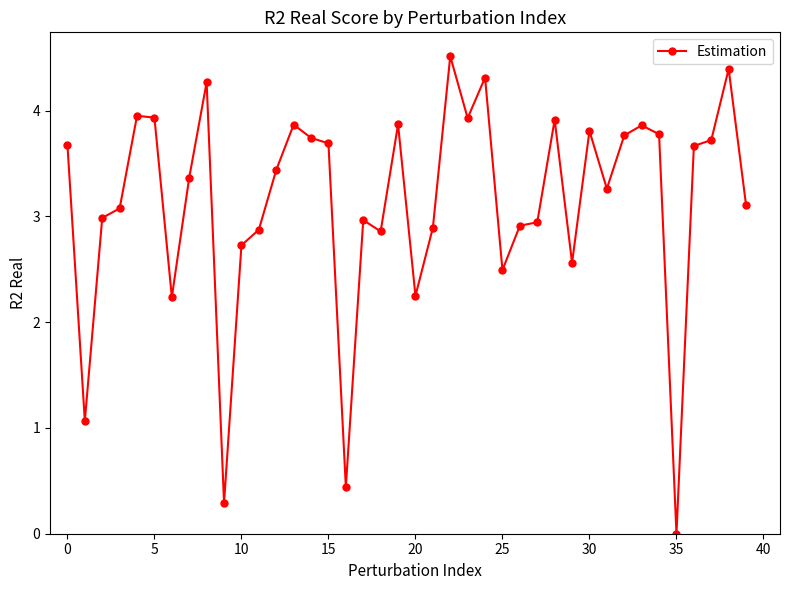

What is the average value?

3.1